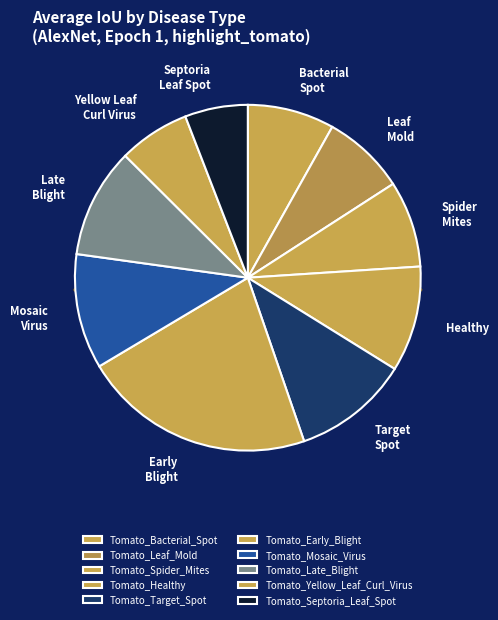

To the nearest percent, what portion does Tomato_Yellow_Leaf_Curl_Virus represent?

7%